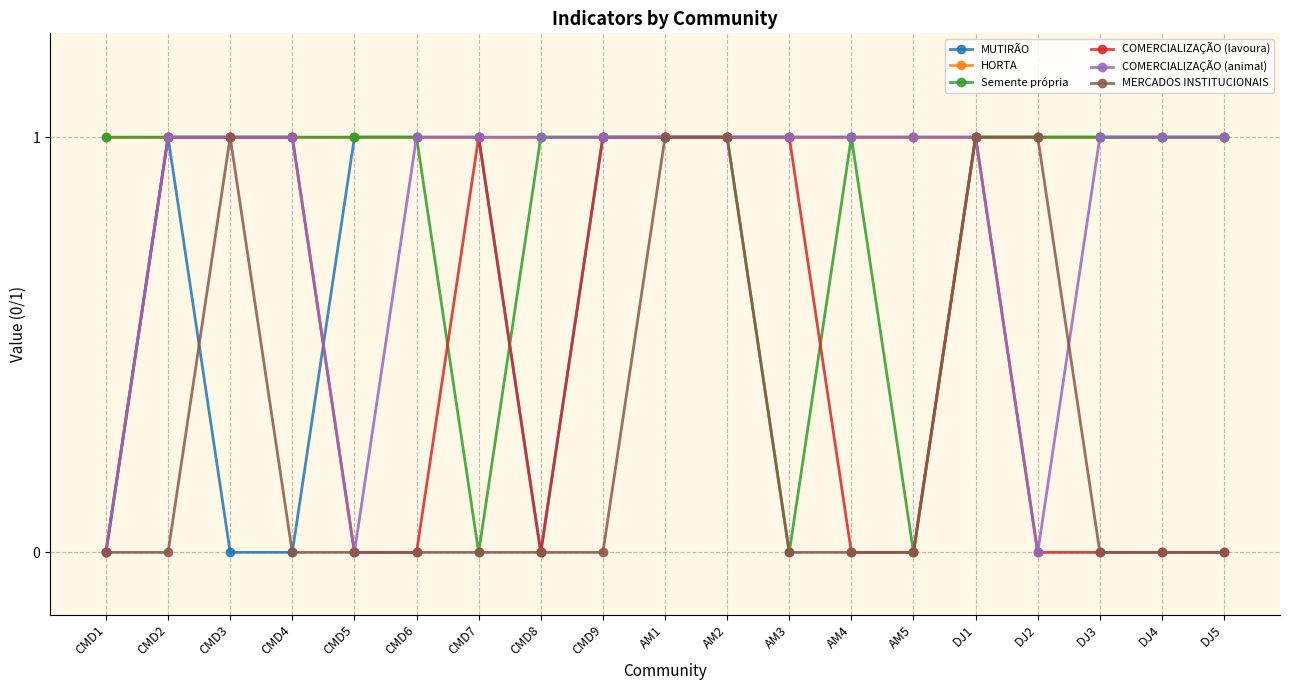

Reading right to left, transcribe all the data shown in this chart.

MUTIRÃO: DJ5=1	DJ4=1	DJ3=1	DJ2=1	DJ1=1	AM5=1	AM4=1	AM3=1	AM2=1	AM1=1	CMD9=1	CMD8=0	CMD7=1	CMD6=1	CMD5=1	CMD4=0	CMD3=0	CMD2=1	CMD1=0
HORTA: DJ5=1	DJ4=1	DJ3=1	DJ2=1	DJ1=1	AM5=1	AM4=1	AM3=1	AM2=1	AM1=1	CMD9=1	CMD8=1	CMD7=1	CMD6=1	CMD5=1	CMD4=1	CMD3=1	CMD2=1	CMD1=1
Semente própria: DJ5=1	DJ4=1	DJ3=1	DJ2=1	DJ1=1	AM5=0	AM4=1	AM3=0	AM2=1	AM1=1	CMD9=1	CMD8=1	CMD7=0	CMD6=1	CMD5=1	CMD4=1	CMD3=1	CMD2=1	CMD1=1
COMERCIALIZAÇÃO (lavoura): DJ5=0	DJ4=0	DJ3=0	DJ2=0	DJ1=1	AM5=0	AM4=0	AM3=1	AM2=1	AM1=1	CMD9=1	CMD8=0	CMD7=1	CMD6=0	CMD5=0	CMD4=1	CMD3=1	CMD2=1	CMD1=0
COMERCIALIZAÇÃO (animal): DJ5=1	DJ4=1	DJ3=1	DJ2=0	DJ1=1	AM5=1	AM4=1	AM3=1	AM2=1	AM1=1	CMD9=1	CMD8=1	CMD7=1	CMD6=1	CMD5=0	CMD4=1	CMD3=1	CMD2=1	CMD1=0
MERCADOS INSTITUCIONAIS: DJ5=0	DJ4=0	DJ3=0	DJ2=1	DJ1=1	AM5=0	AM4=0	AM3=0	AM2=1	AM1=1	CMD9=0	CMD8=0	CMD7=0	CMD6=0	CMD5=0	CMD4=0	CMD3=1	CMD2=0	CMD1=0